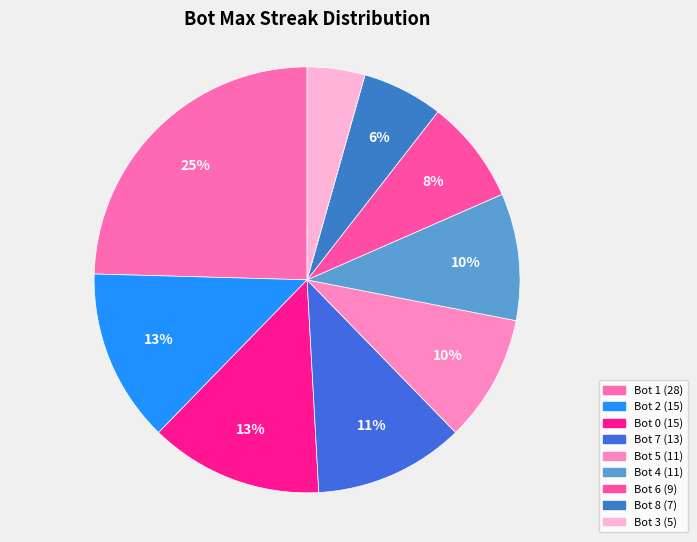

Is Bot 6 the majority of the pie?

No